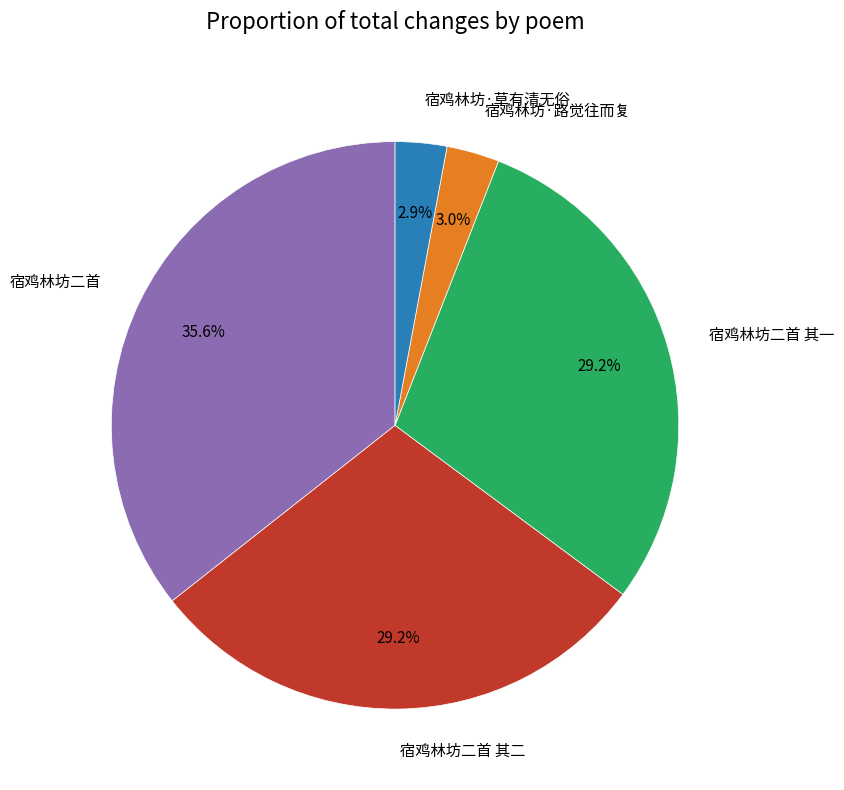

Combined, do 宿鸡林坊二首 其一 and 宿鸡林坊二首 account for over 50%?

Yes